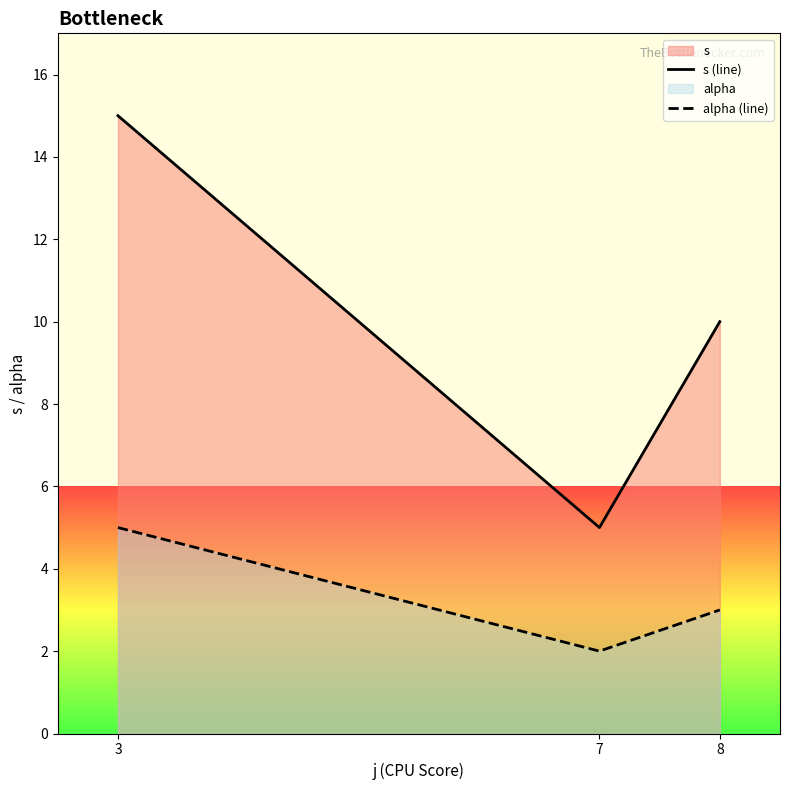

Reading right to left, extract all data points from this chart.

s (line): 8=10	7=5	3=15
alpha (line): 8=3	7=2	3=5